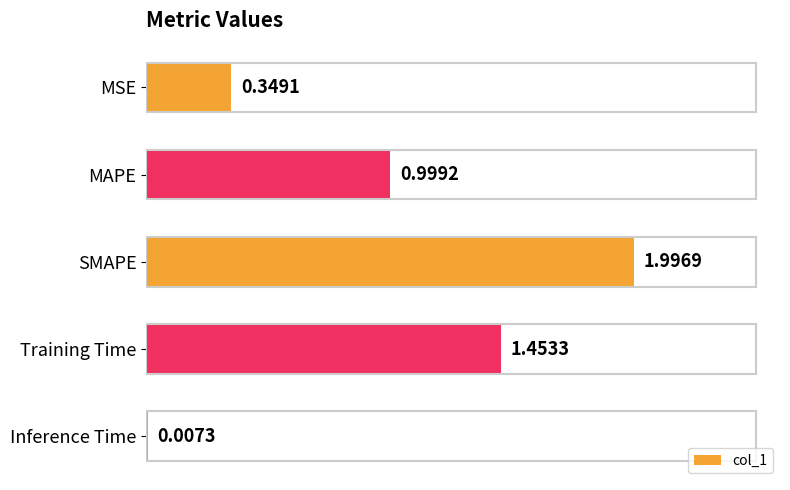

Where is the data nearest to the value 1?

MAPE